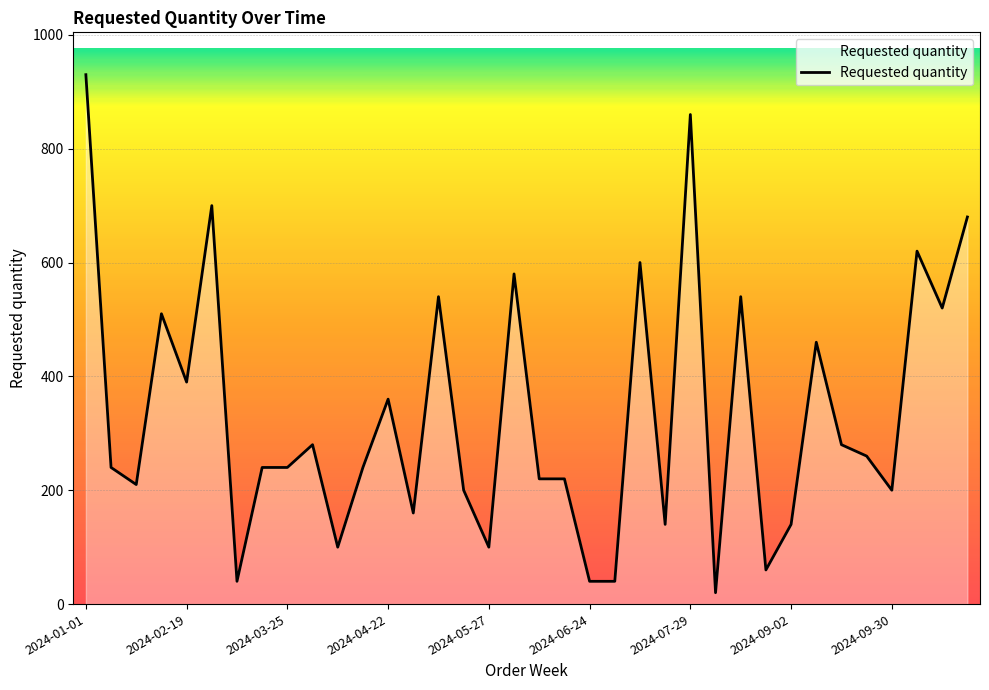

Which category has the highest value across all series?

2024-01-01